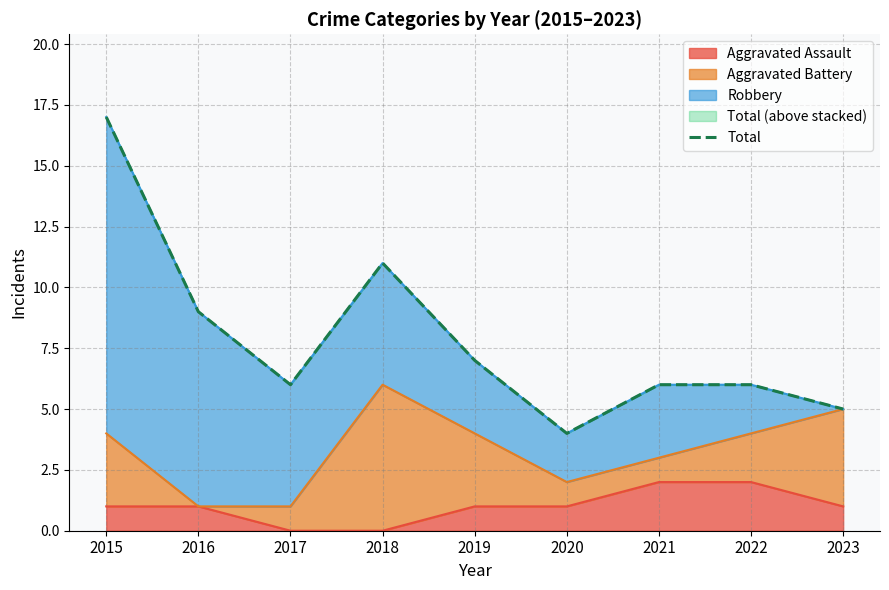

Reading left to right, extract all data points from this chart.

17	9	6	11	7	4	6	6	5